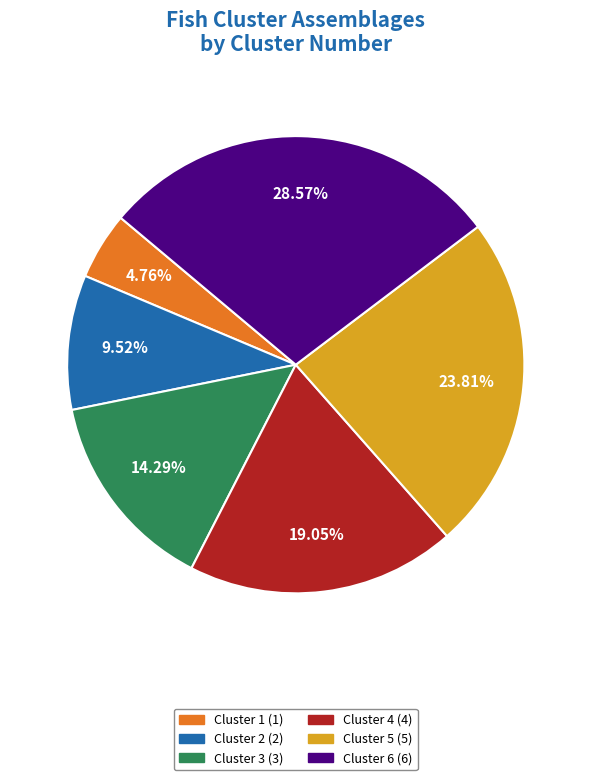

Is there any slice that represents more than half of the pie?

No